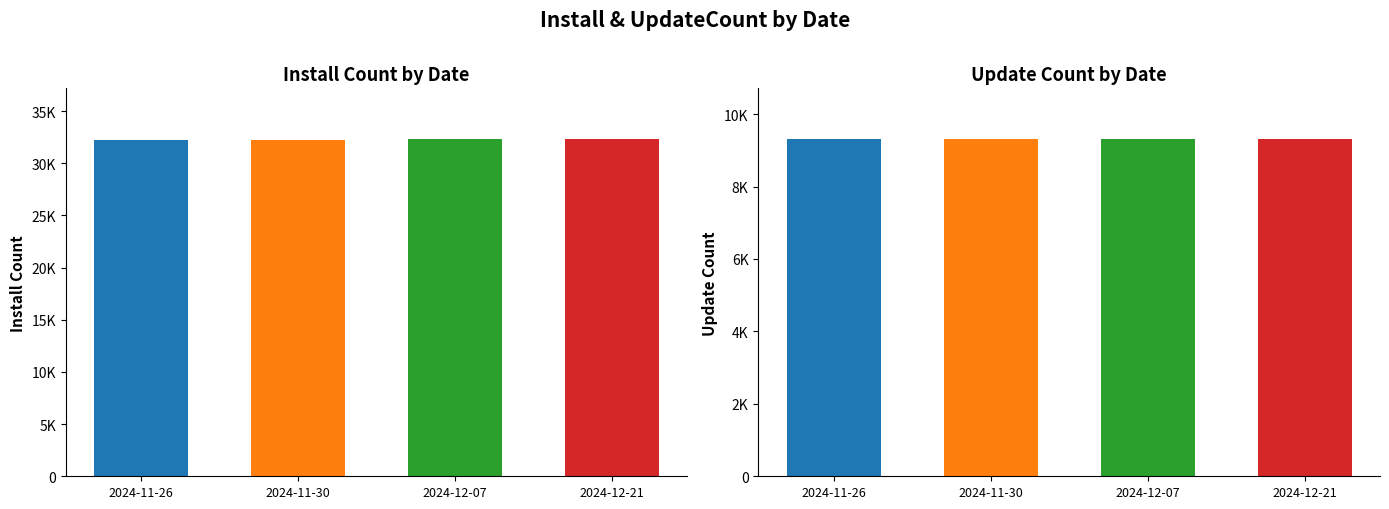

Is the value of downloadCount at 2024-11-26 greater than the value of install at 2024-11-26?

No